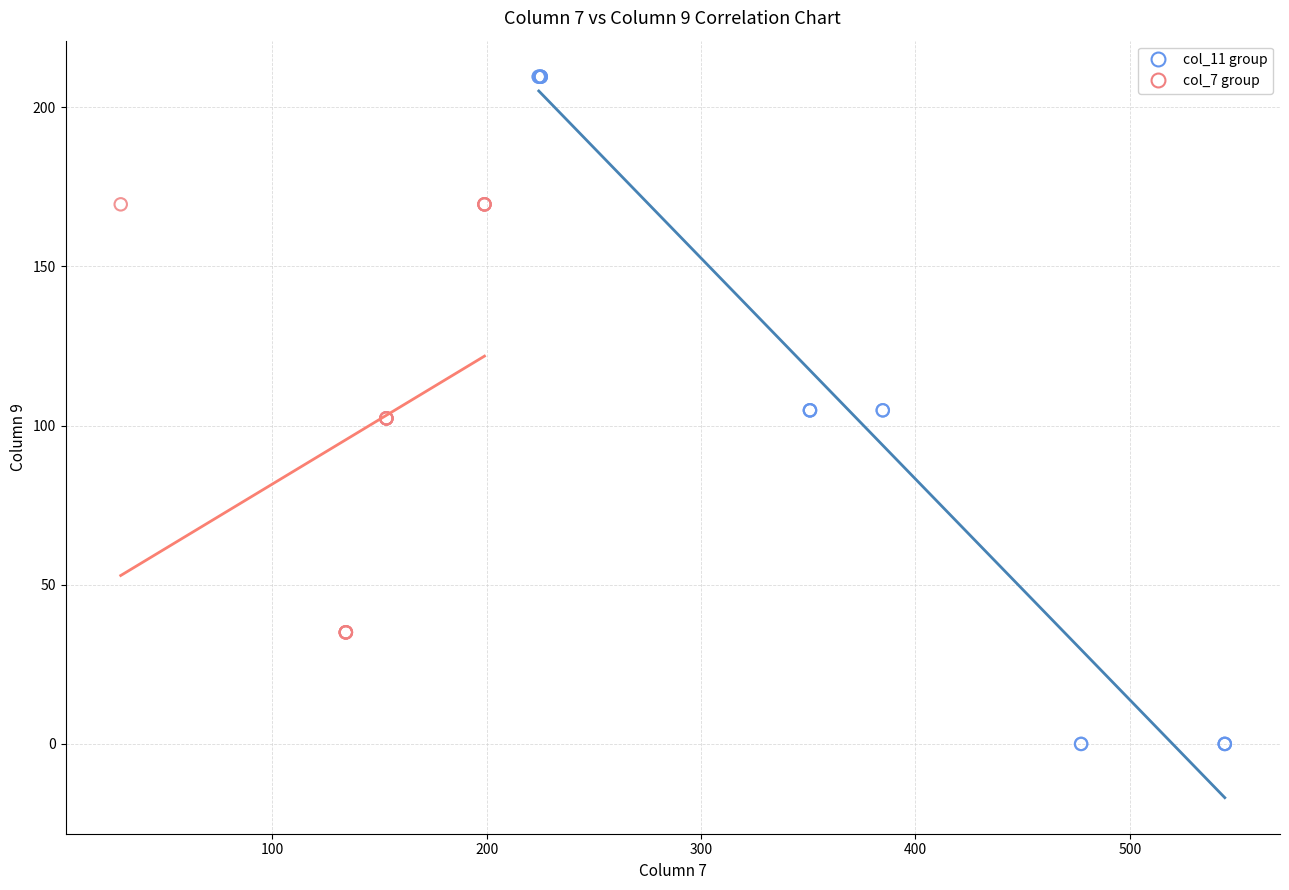

Which series reaches the maximum Y coordinate?

col_11 group